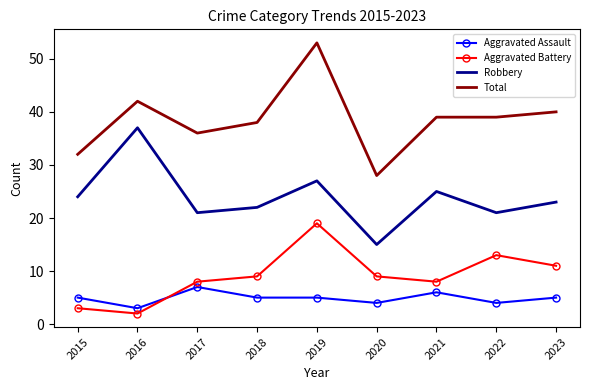

What is the approximate value of Total at 2019?

53